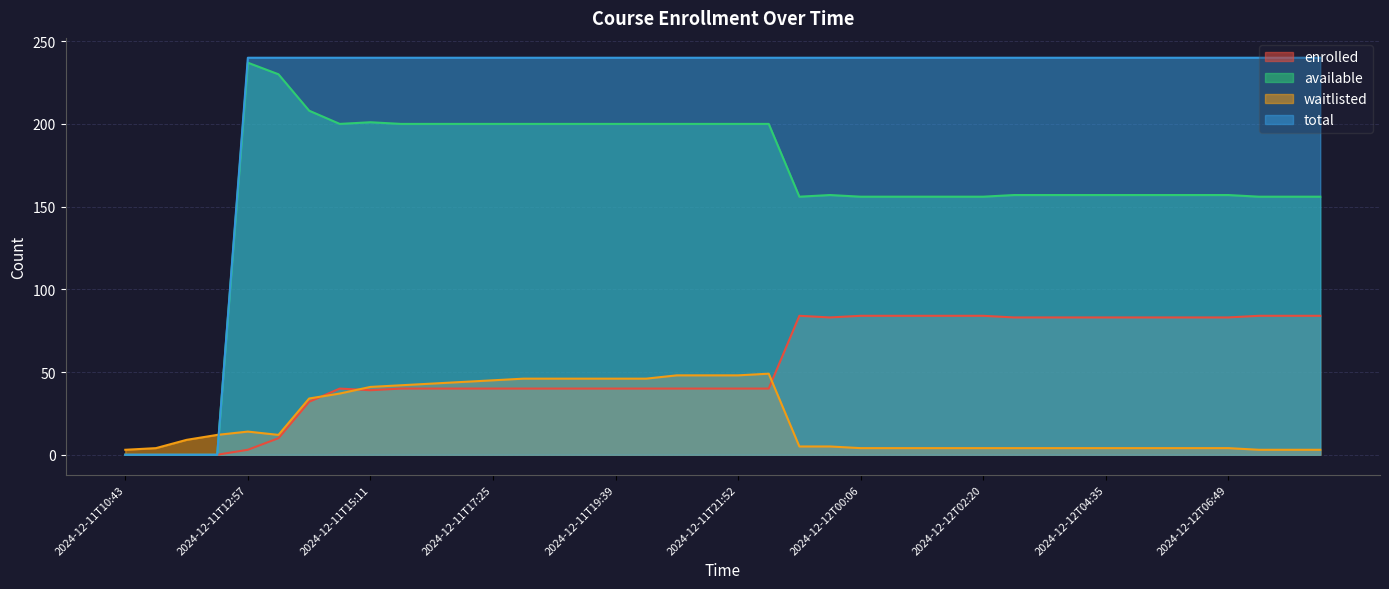

The waitlisted series shows 69 at 2024-12-11T15:45. True or false?

False